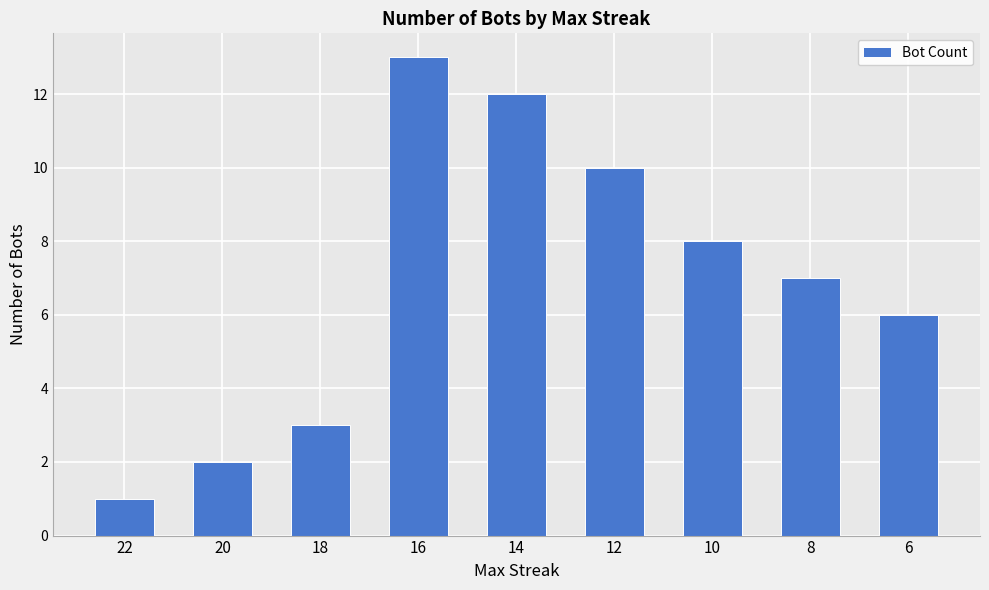

Is it true that the value at 10 is 13?

False